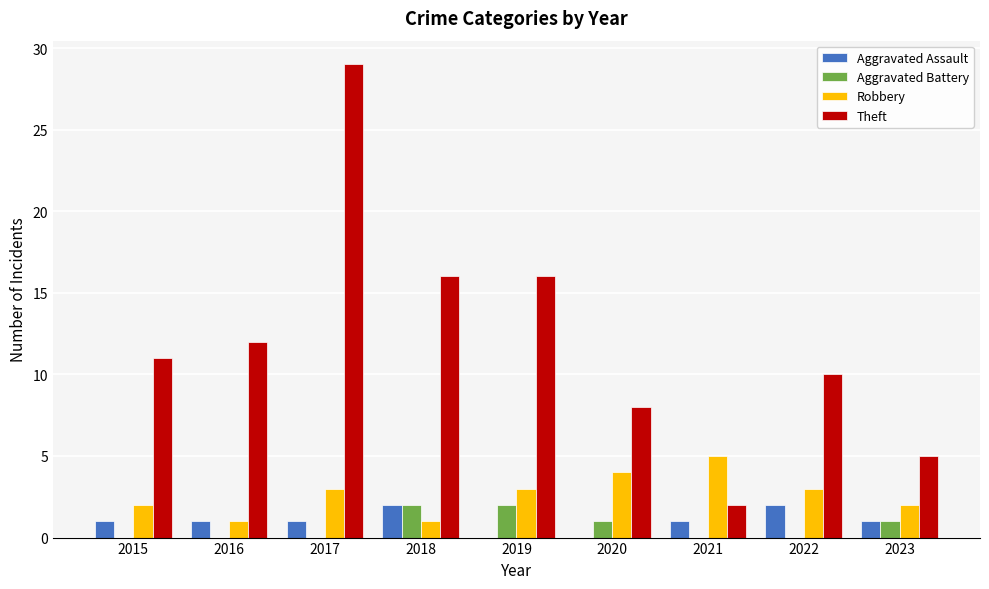

Reading left to right, what are all the values shown in this chart?

Aggravated Assault: 1	1	1	2	0	0	1	2	1
Aggravated Battery: 0	0	0	2	2	1	0	0	1
Robbery: 2	1	3	1	3	4	5	3	2
Theft: 11	12	29	16	16	8	2	10	5